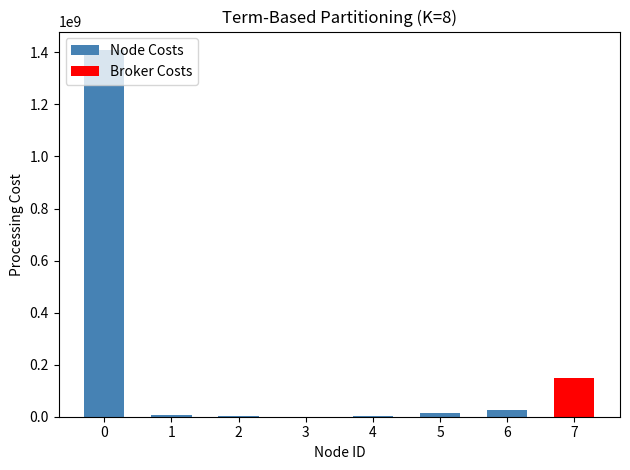

At which label does Broker Costs reach its peak?

7